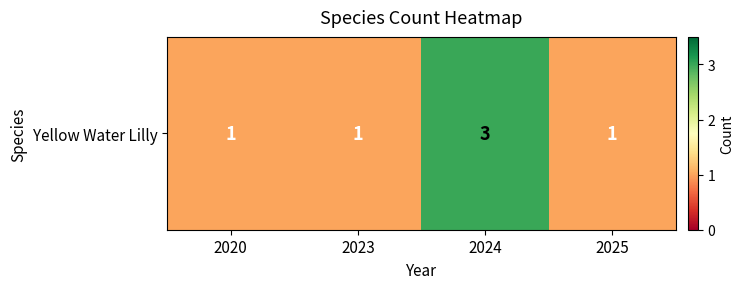

Approximately how many times larger is the value at 2024 compared to 2020?

3.0